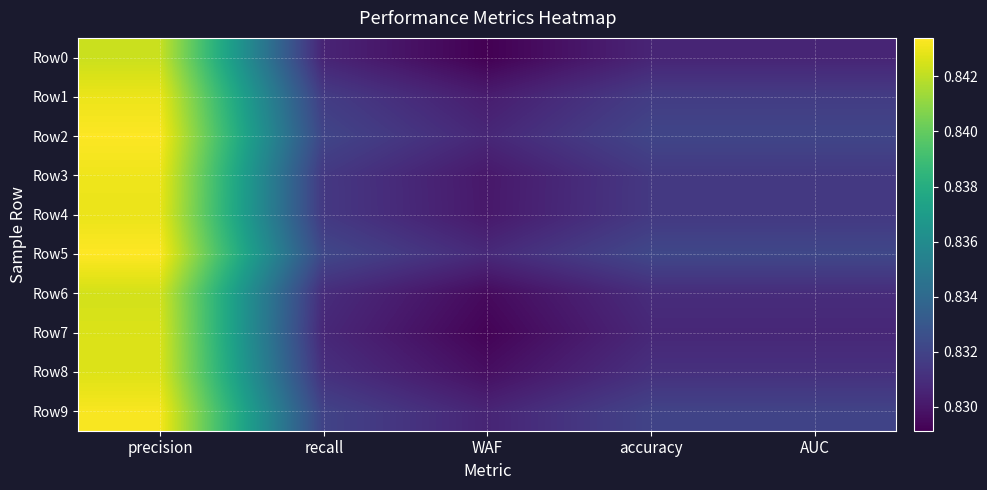

Reading right to left, what are all the values shown in this chart?

Row0: AUC=0.8	accuracy=0.8	WAF=0.8	recall=0.8	precision=0.8
Row1: AUC=0.8	accuracy=0.8	WAF=0.8	recall=0.8	precision=0.8
Row2: AUC=0.8	accuracy=0.8	WAF=0.8	recall=0.8	precision=0.8
Row3: AUC=0.8	accuracy=0.8	WAF=0.8	recall=0.8	precision=0.8
Row4: AUC=0.8	accuracy=0.8	WAF=0.8	recall=0.8	precision=0.8
Row5: AUC=0.8	accuracy=0.8	WAF=0.8	recall=0.8	precision=0.8
Row6: AUC=0.8	accuracy=0.8	WAF=0.8	recall=0.8	precision=0.8
Row7: AUC=0.8	accuracy=0.8	WAF=0.8	recall=0.8	precision=0.8
Row8: AUC=0.8	accuracy=0.8	WAF=0.8	recall=0.8	precision=0.8
Row9: AUC=0.8	accuracy=0.8	WAF=0.8	recall=0.8	precision=0.8